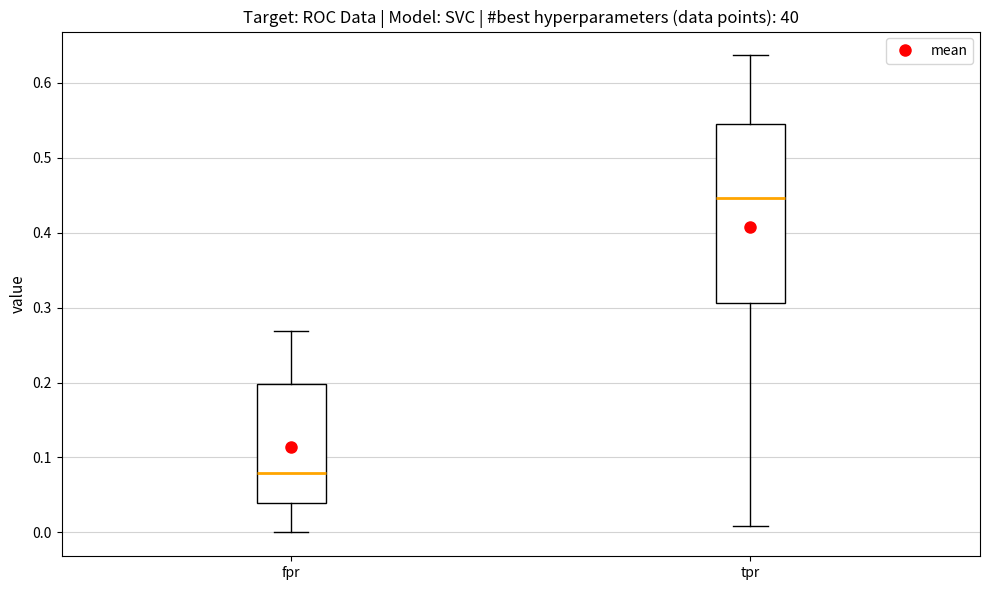

Reading left to right, read every box against the y-axis: the position of its median line, the range the box covers, and the ends of its whiskers. The values are not printed on the chart, so give them approximately, as read against the axis.

fpr: median 0.08, box 0.04 to 0.20, whiskers 0.00 to 0.27
tpr: median 0.45, box 0.31 to 0.55, whiskers 0.01 to 0.64